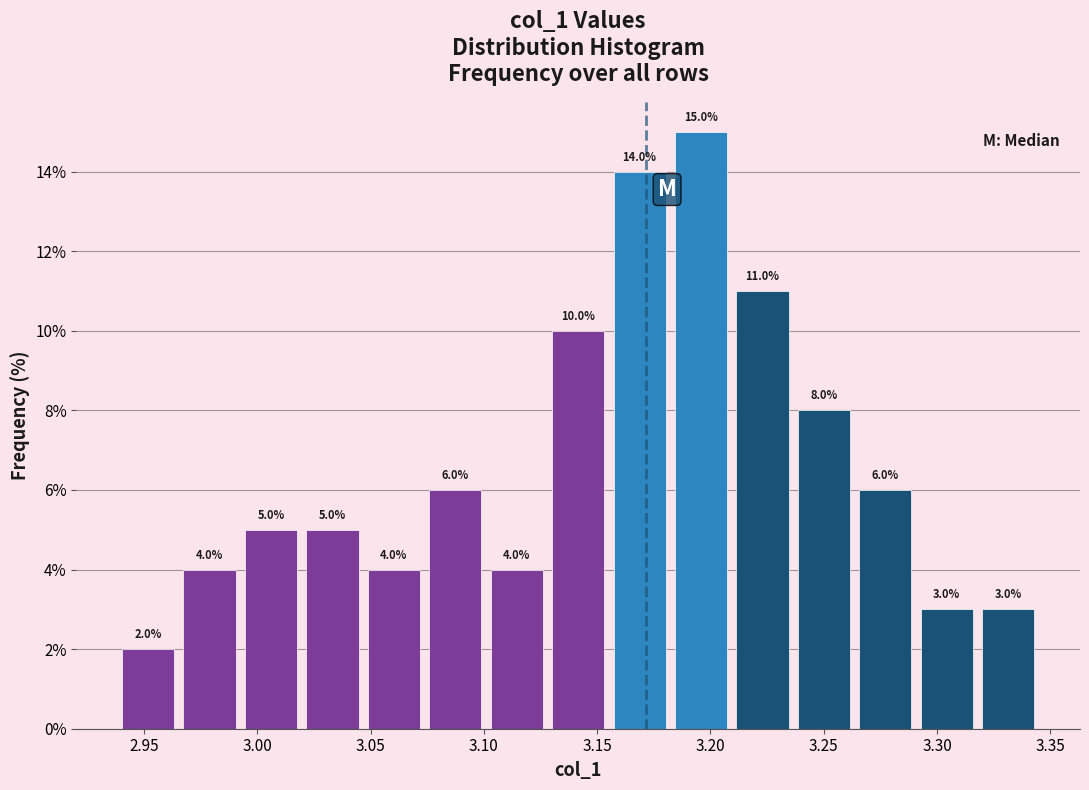

Reading left to right, list every bar in this chart as the range it spans on the x-axis followed by its height. The bar edges are not printed on the chart, so give them approximately, as read against the axis.

2.940 to 2.965: 2.0
2.965 to 2.995: 4.0
2.995 to 3.020: 5.0
3.020 to 3.045: 5.0
3.045 to 3.075: 4.0
3.075 to 3.100: 6.0
3.100 to 3.130: 4.0
3.130 to 3.155: 10.0
3.155 to 3.180: 14.0
3.180 to 3.210: 15.0
3.210 to 3.235: 11.0
3.235 to 3.265: 8.0
3.265 to 3.290: 6.0
3.290 to 3.320: 3.0
3.320 to 3.345: 3.0